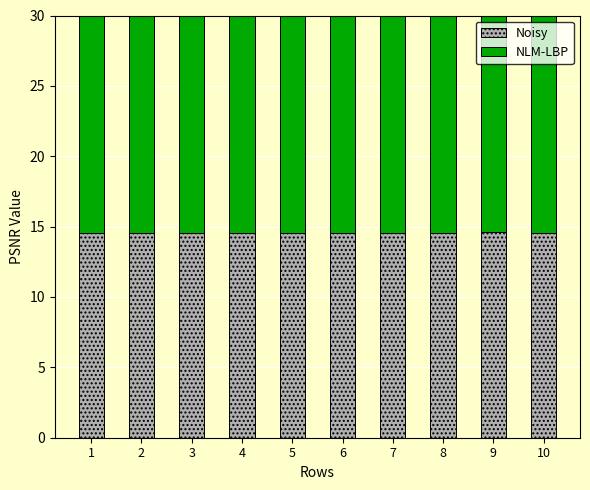

What is the difference between the maximum and second lowest values in the NLM-LBP series?

0.1